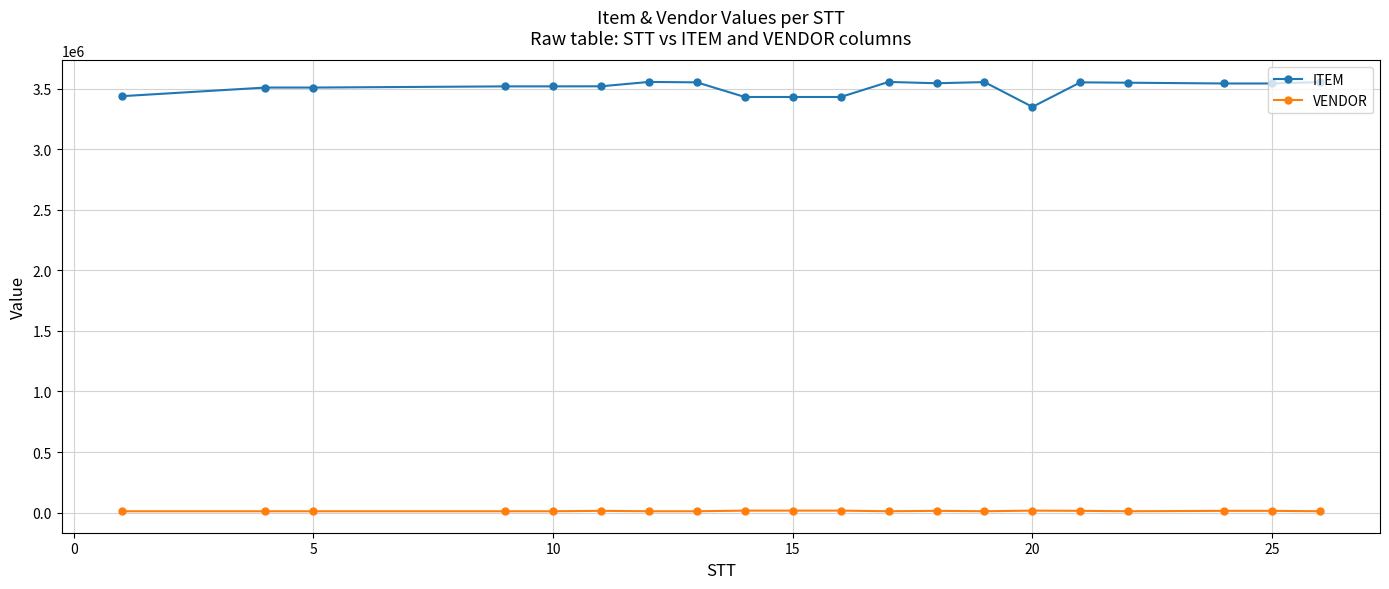

Which series has the widest spread of values?

ITEM